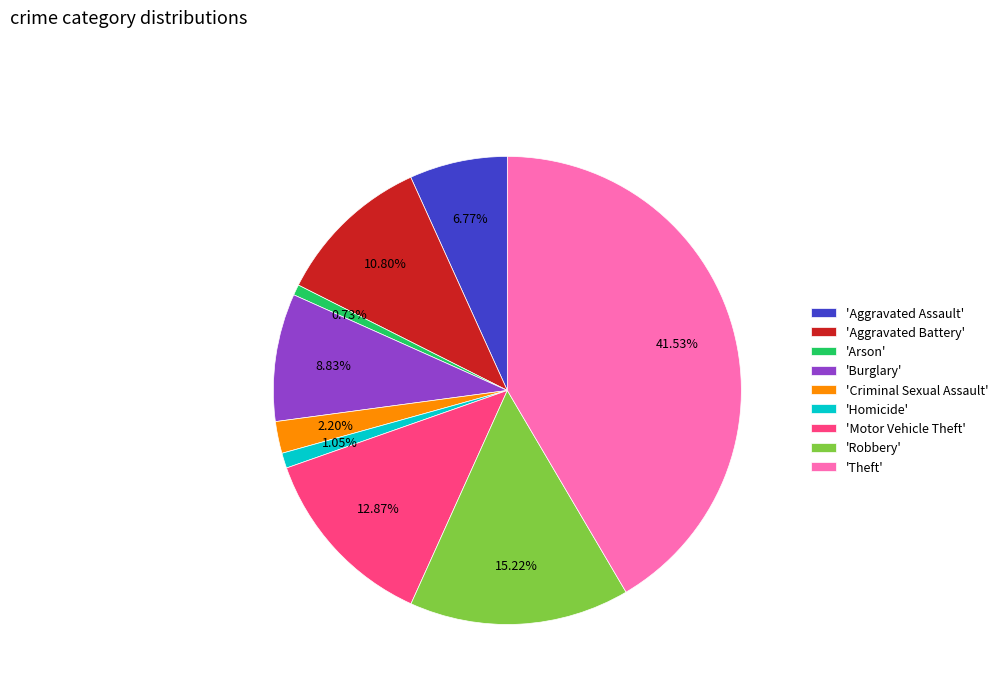

Which has a higher value, 'Robbery' or 'Theft'?

'Theft'